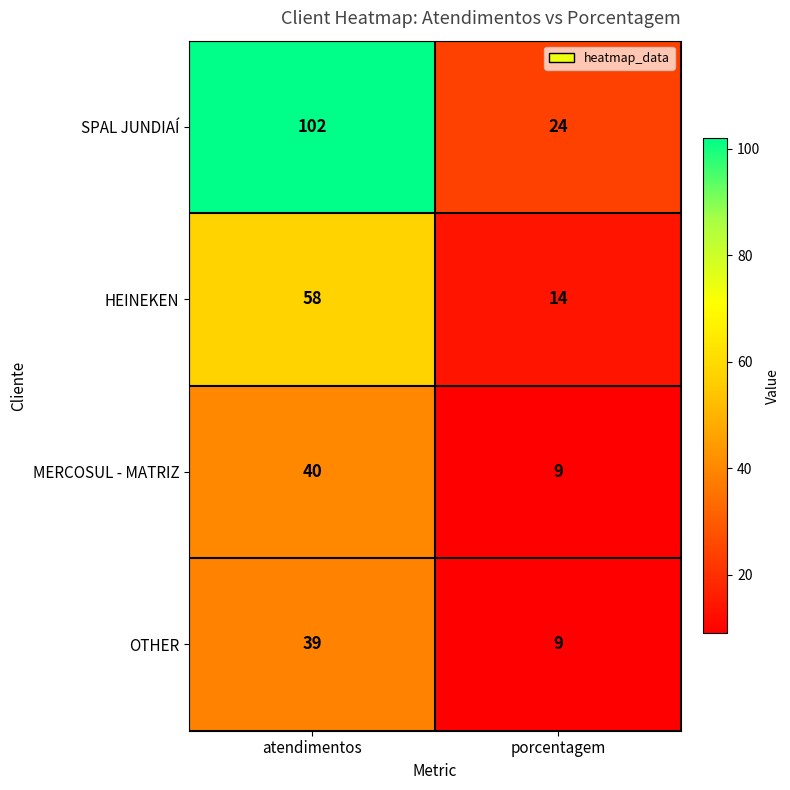

What is the sum of the HEINEKEN values at porcentagem and atendimentos?

72